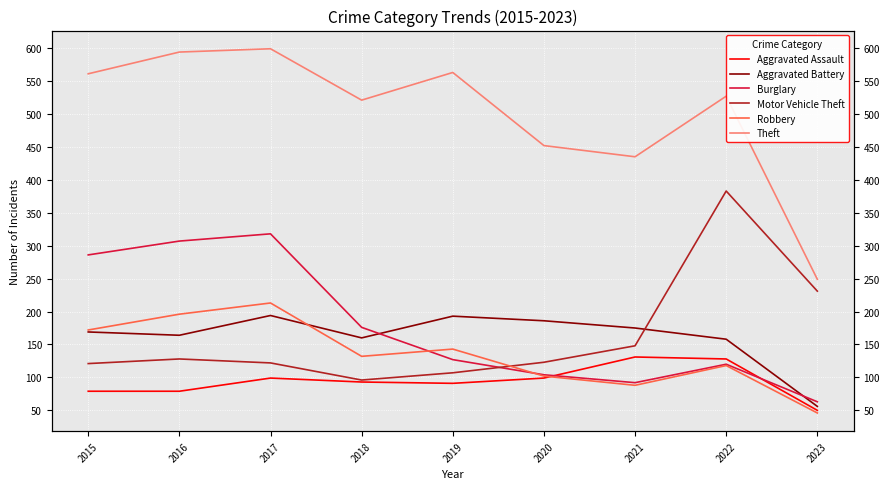

How many interior local valleys does the Theft series have?

2